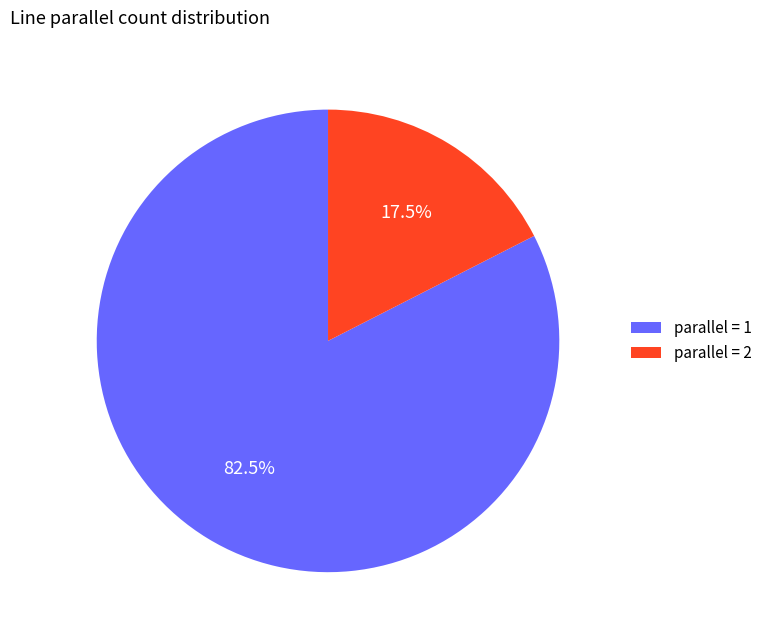

Combined, what portion of the pie is parallel = 1 and parallel = 2?

100.0%